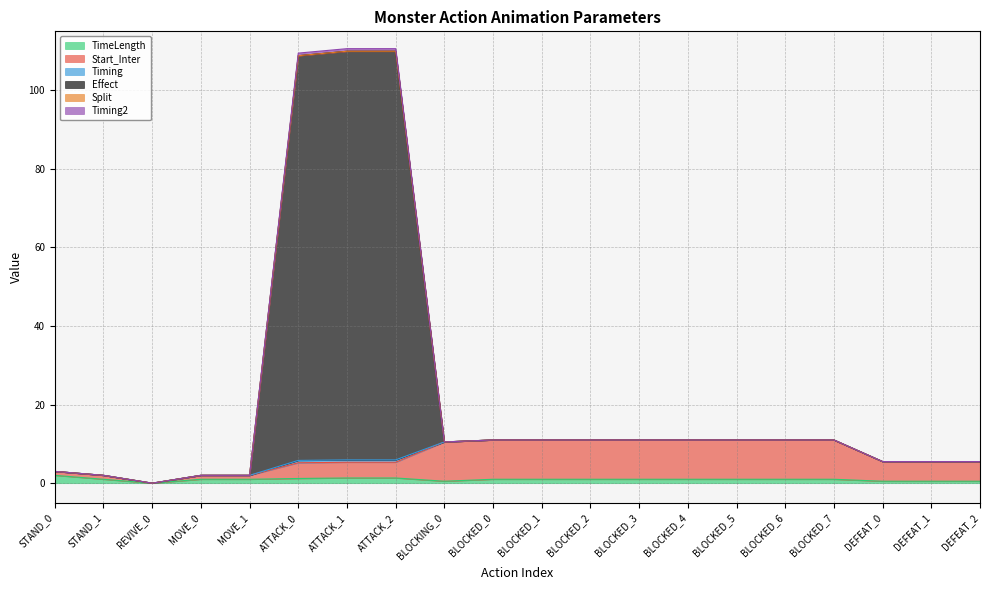

The Start_Inter series shows 11.0 at BLOCKED_6. True or false?

True